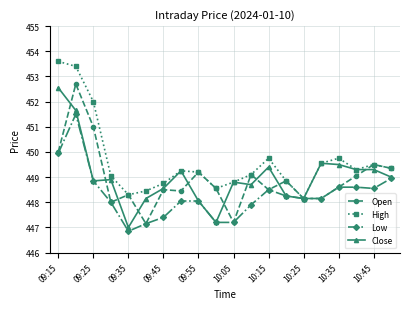

What is the greatest value displayed?

453.6